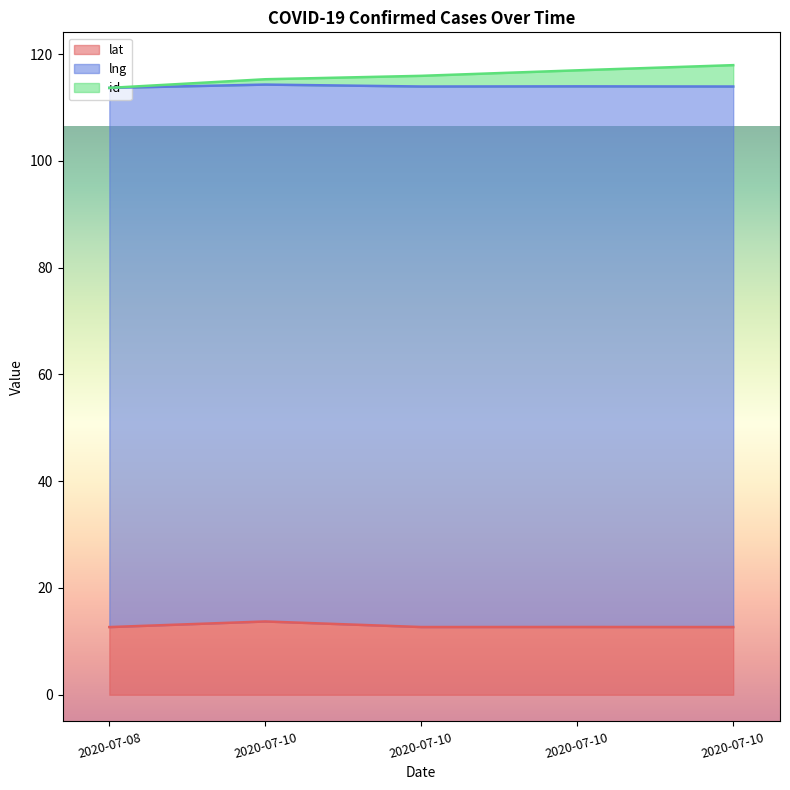

What is the approximate value of lat at 2020-07-10?

13.7